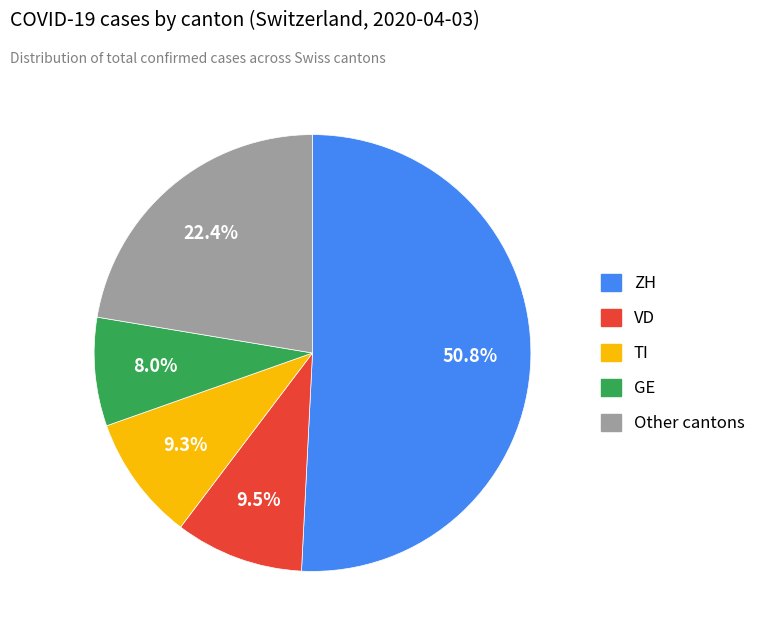

Does any single category account for the majority?

Yes